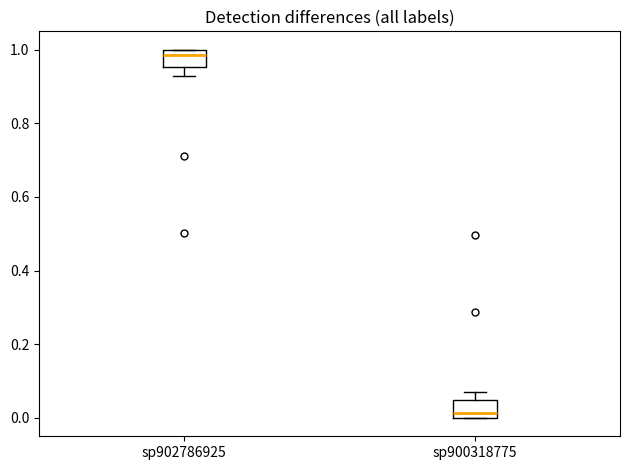

Where does the median line of the box for sp900318775 sit on the y-axis? The values are not printed on the chart, so give them approximately, as read against the axis.

0.02